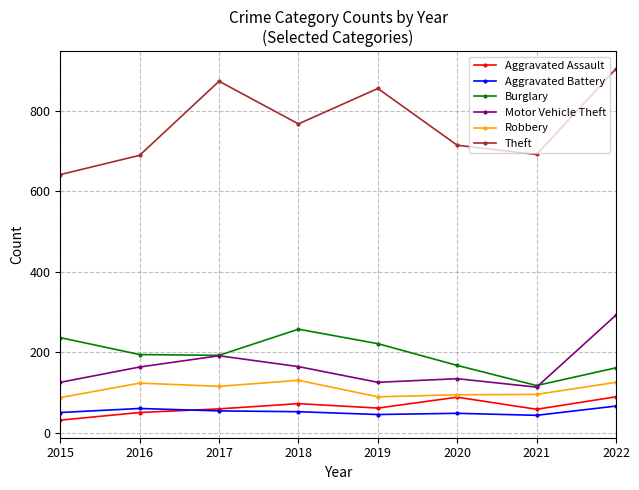

Is it true that Theft equals 920 at 2016?

False